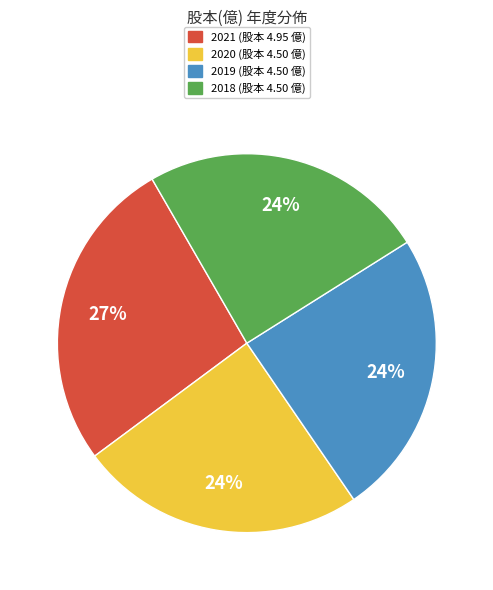

To the nearest percent, what is the average slice percentage?

25%